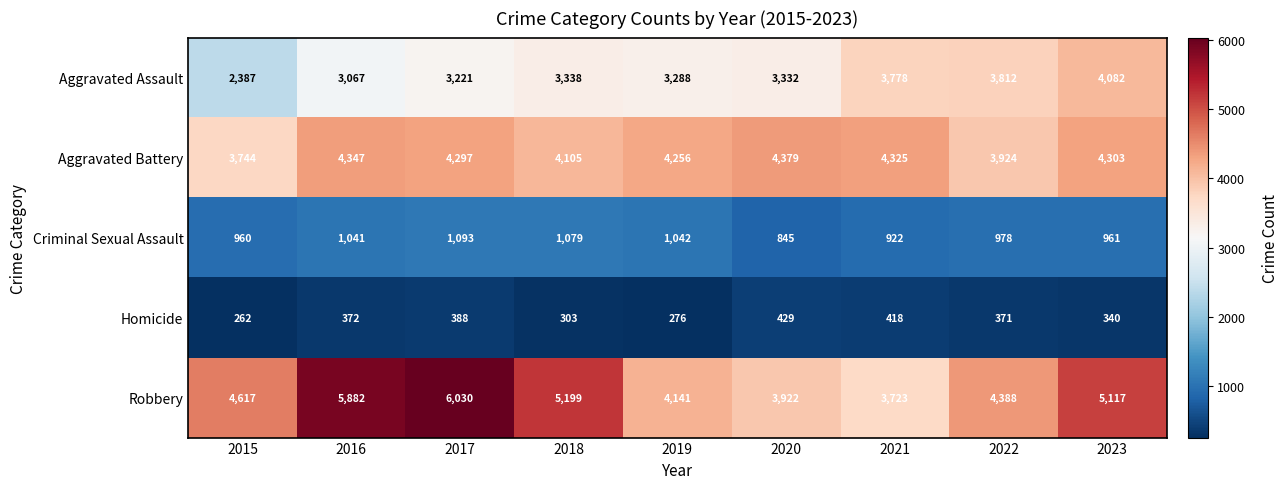

What is the sum of all Aggravated Assault values?

30305